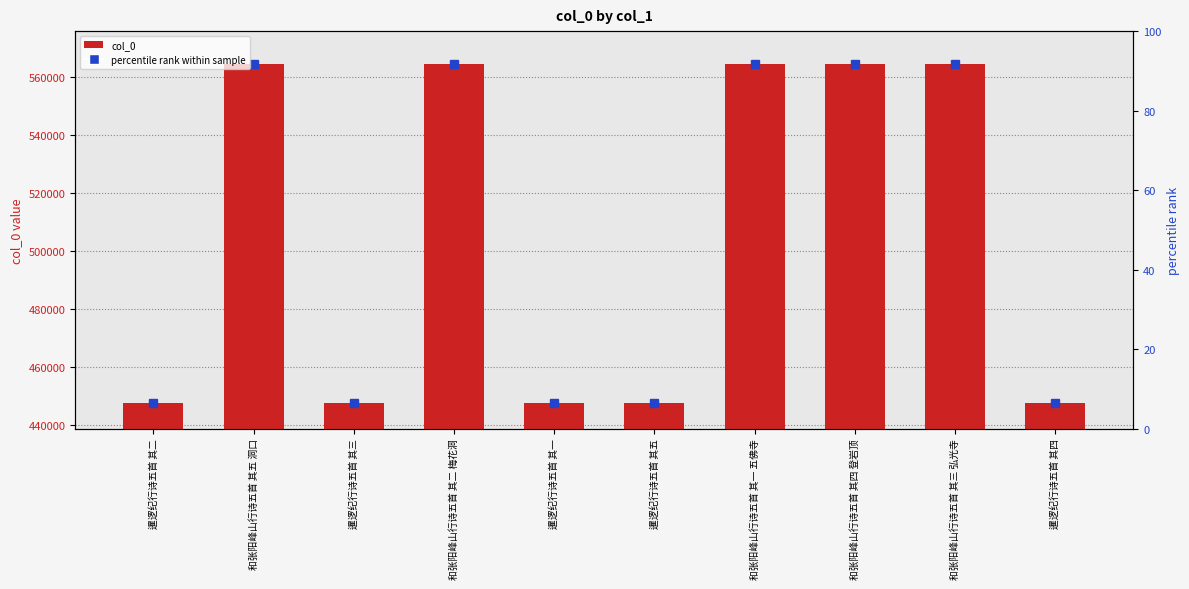

What is the label of the 3rd bar from the right?

和张阳峰山行诗五首 其四 登岩顶